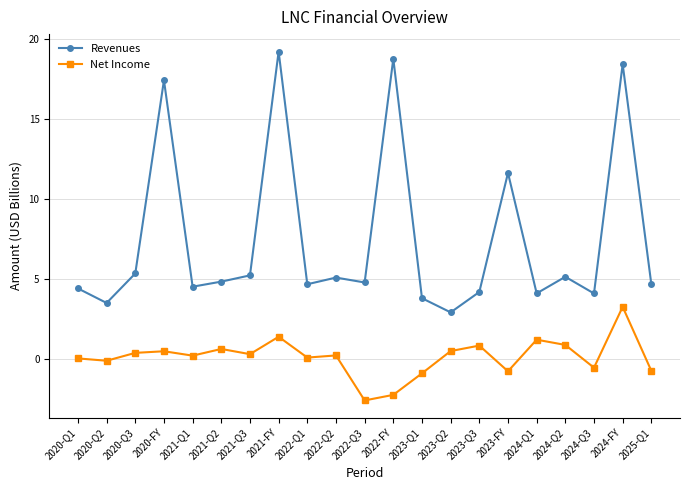

What position from the right is 2022-Q1?

13